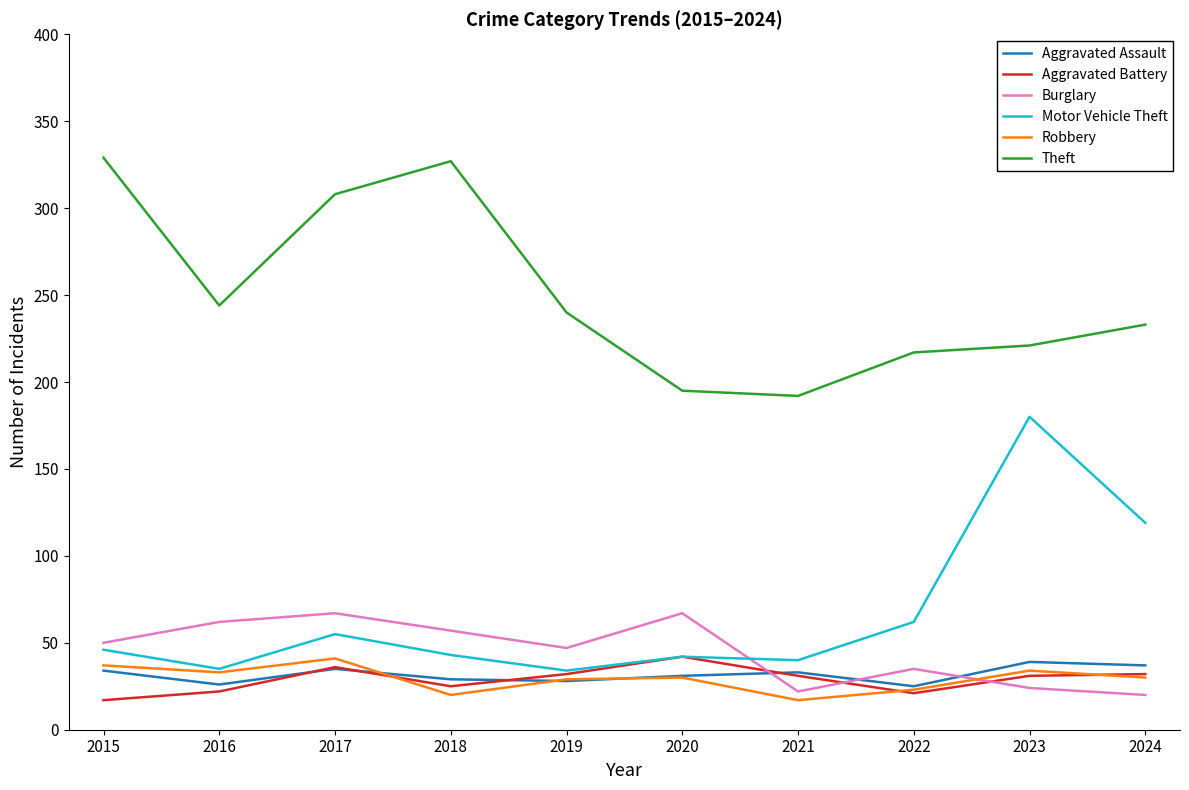

What is the maximum value for Aggravated Battery?

42